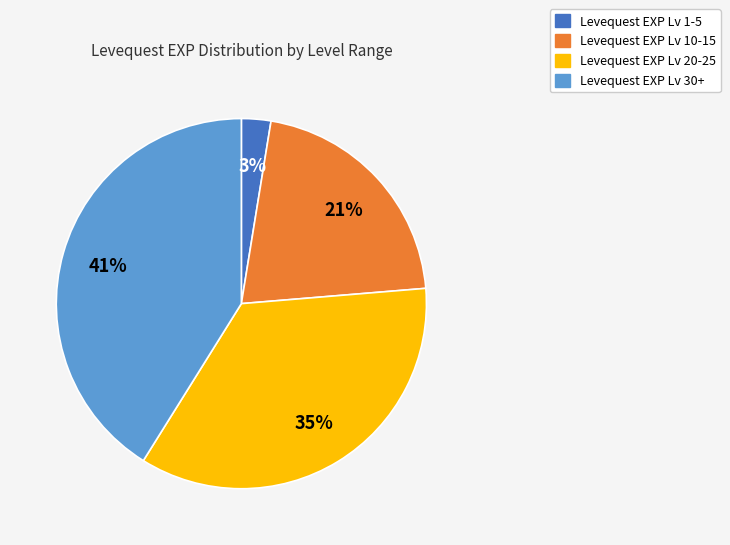

Is there a majority slice in this chart?

No